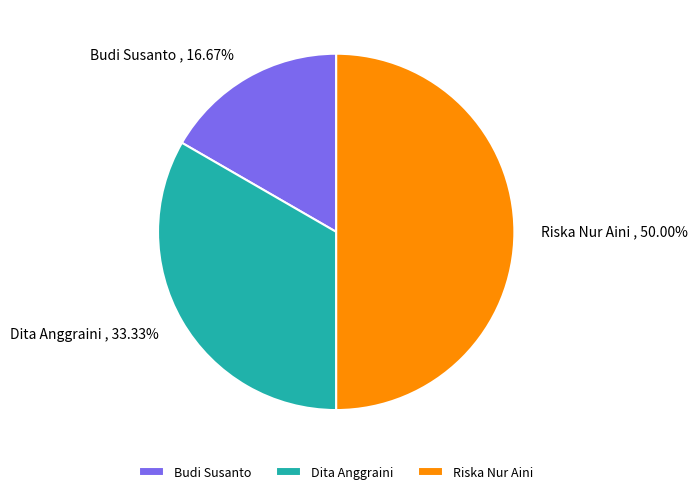

Count the number of slices in the pie.

3